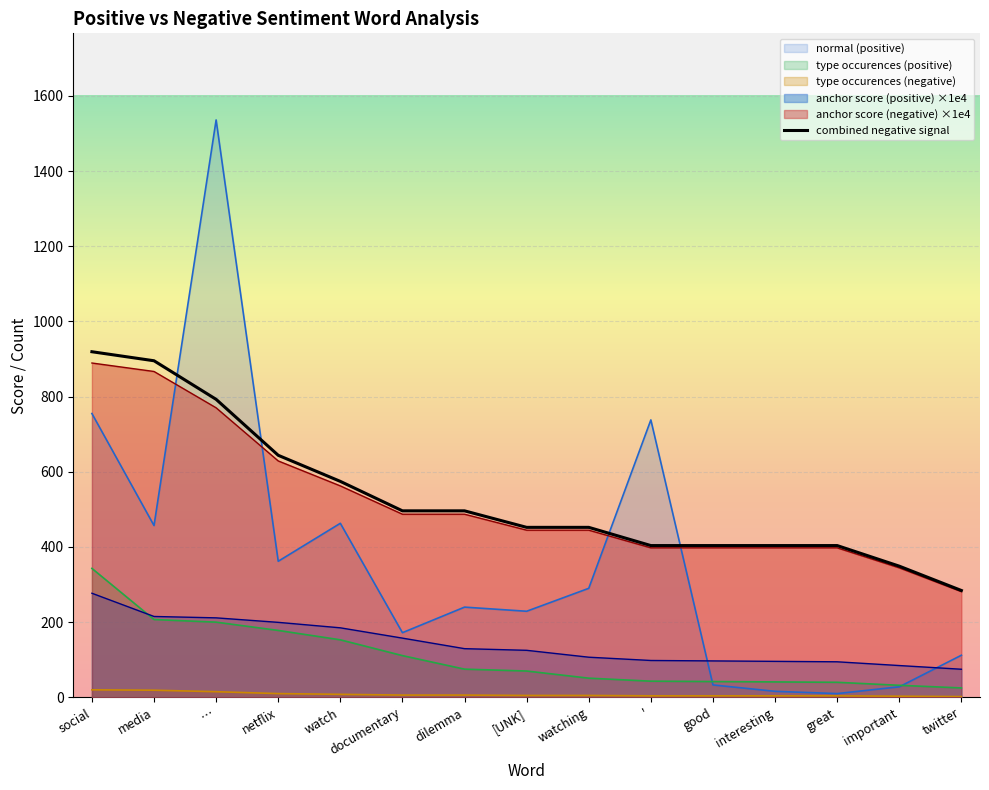

Does the chart display data point markers on the line(s)?

No